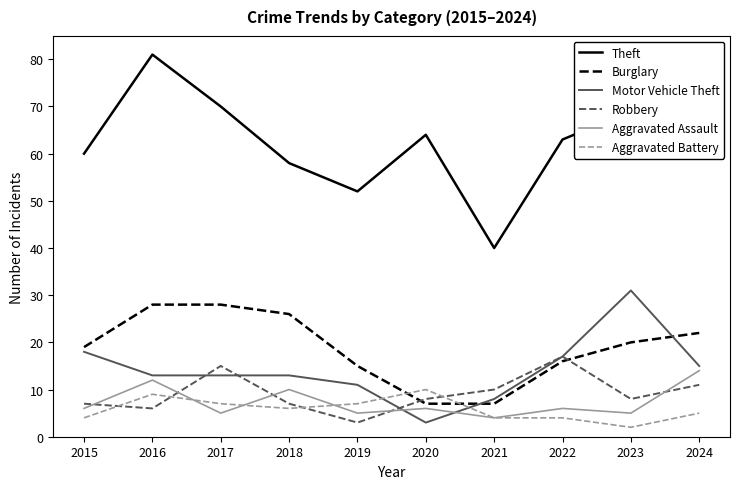

Rank the series by their maximum value, from highest to lowest.

Theft, Motor Vehicle Theft, Burglary, Robbery, Aggravated Assault, Aggravated Battery